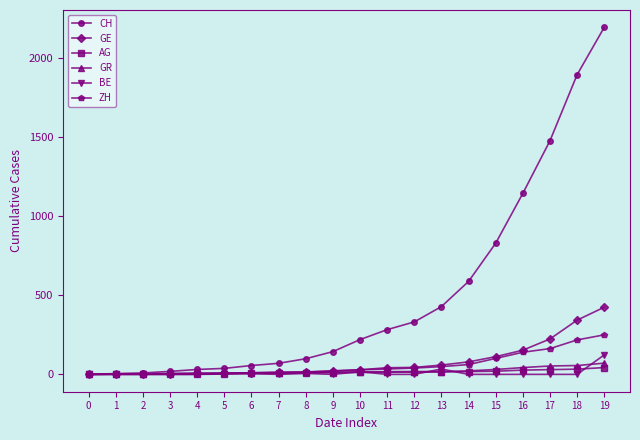

Which series has the widest spread of values?

CH